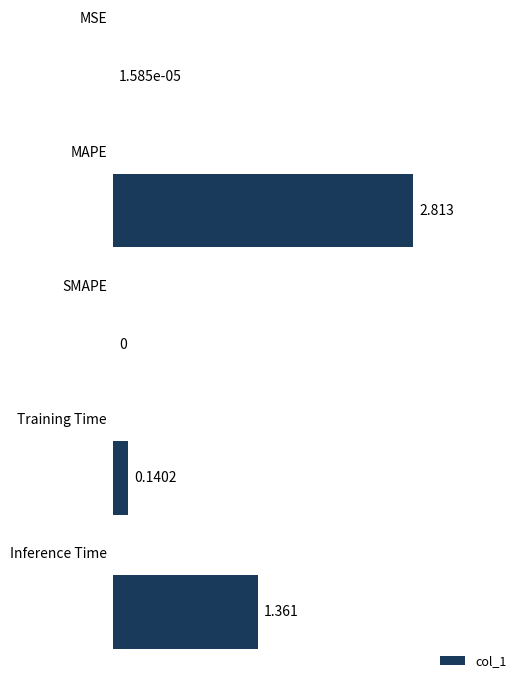

Are the bars horizontal?

Yes